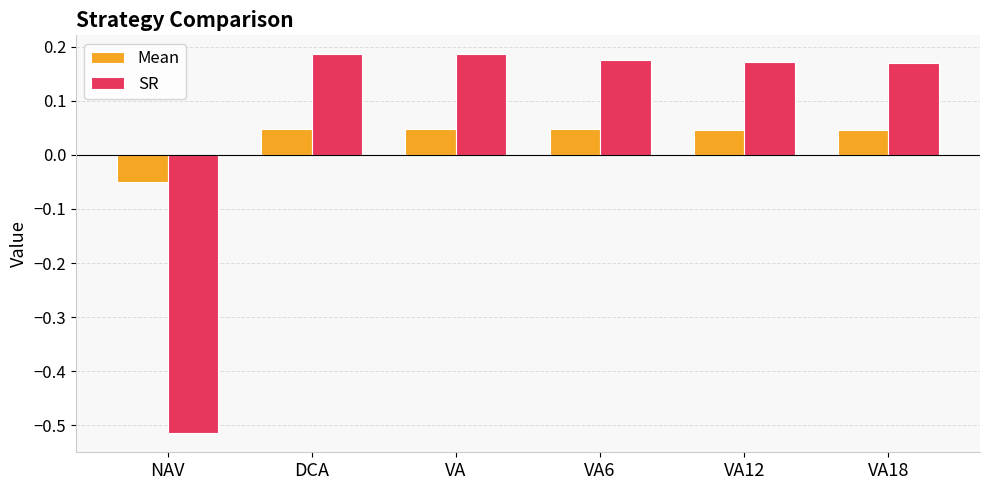

Is the value of Mean at NAV greater than the value of SR at VA12?

No